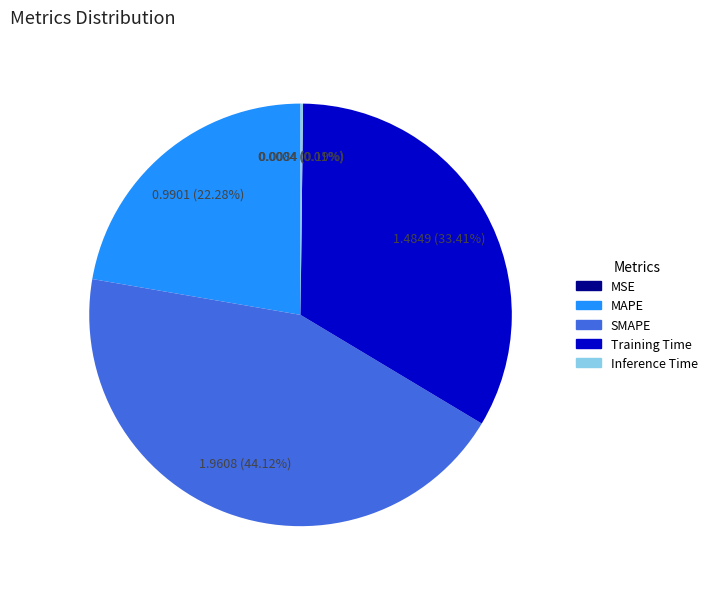

To the nearest percent, what is the combined percentage of SMAPE and MAPE?

66%